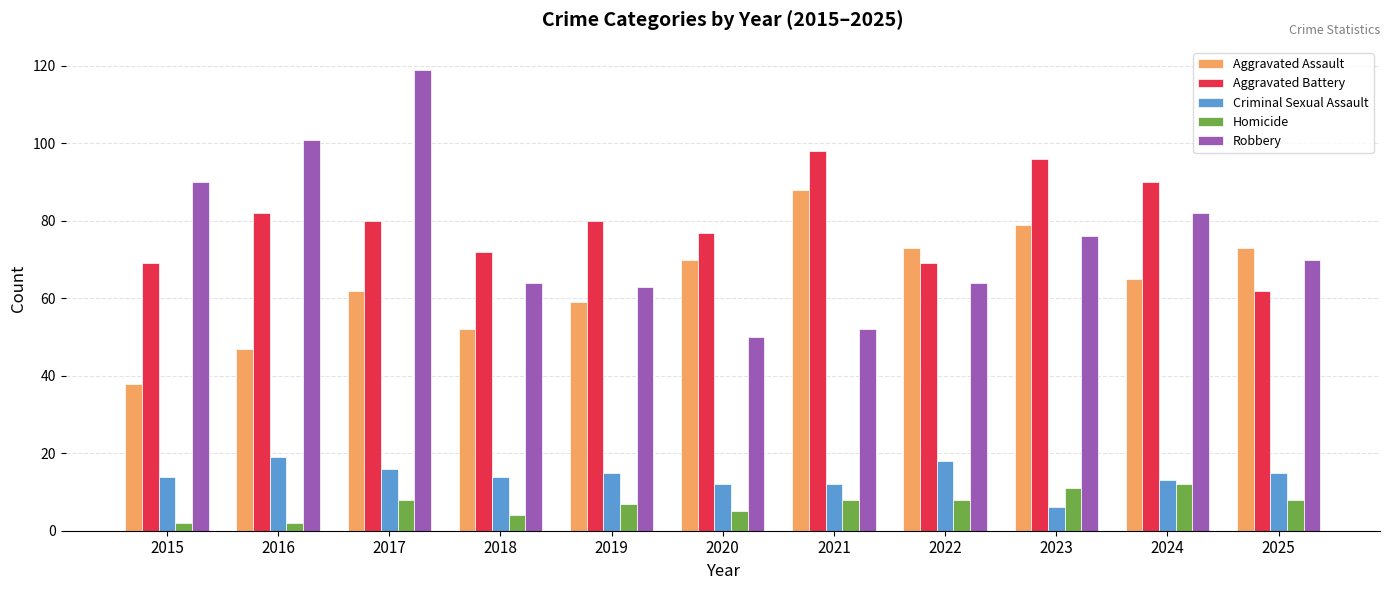

What is the difference between the maximum and minimum values in the Criminal Sexual Assault series?

13